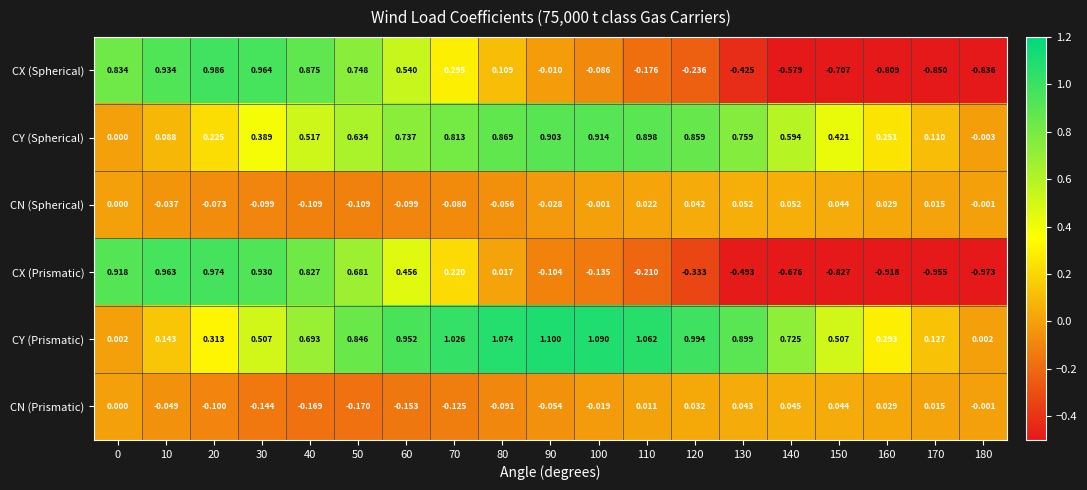

Which series has the largest total across all categories?

CY (Prismatic)